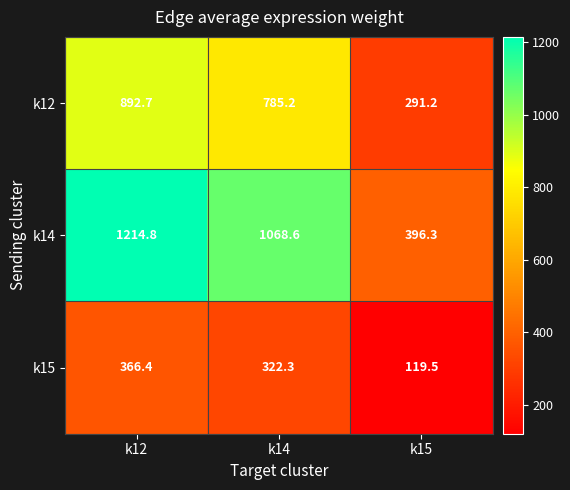

What is the highest value of the k12 series?

892.7